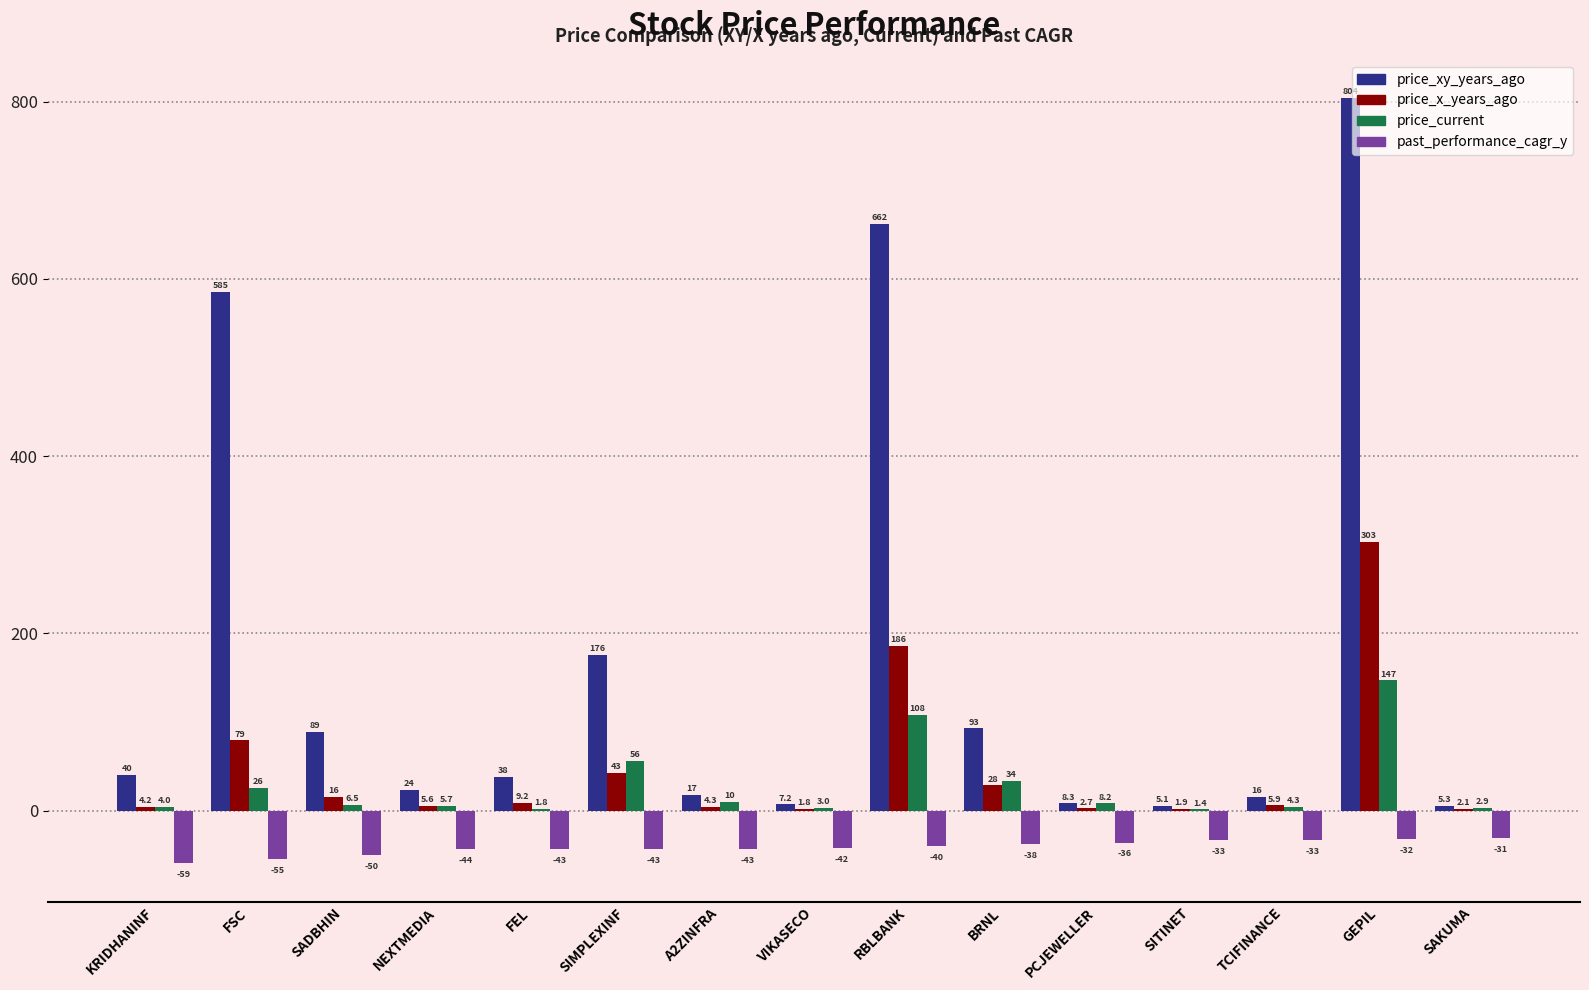

Read the past_performance_cagr_y value at SADBHIN.

-49.7